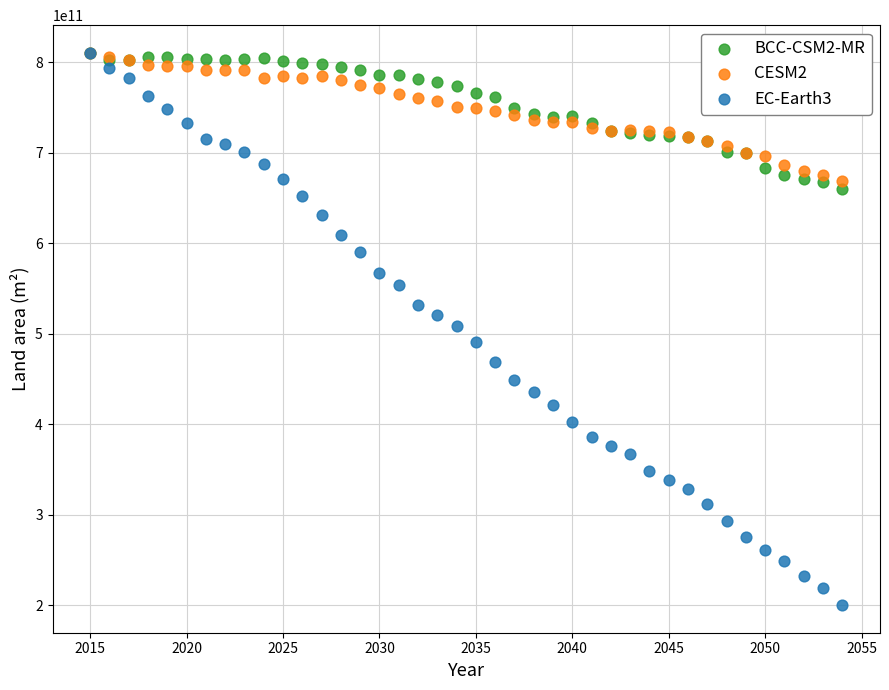

What are all the series names shown in the legend?

BCC-CSM2-MR, CESM2, EC-Earth3